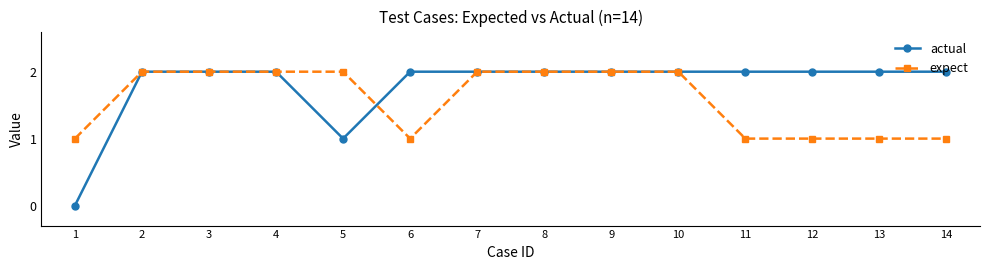

The expect series shows 1 at 3. True or false?

False